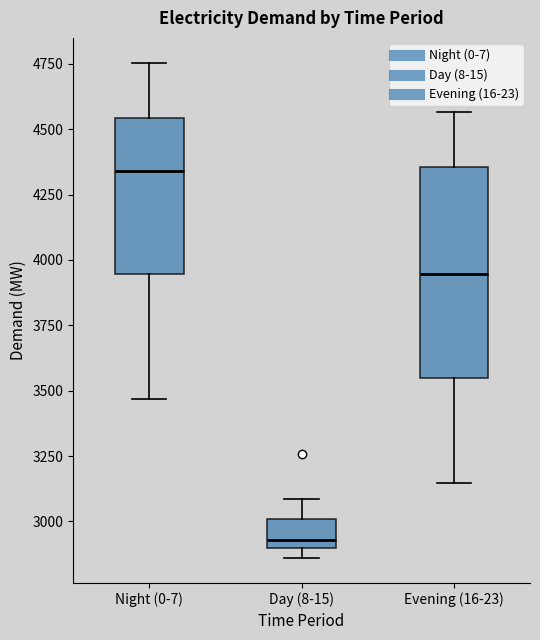

Which box has the lowest median line?

Day (8-15)